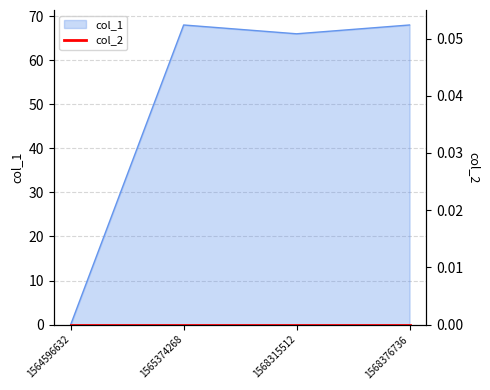

What is the average value?

50